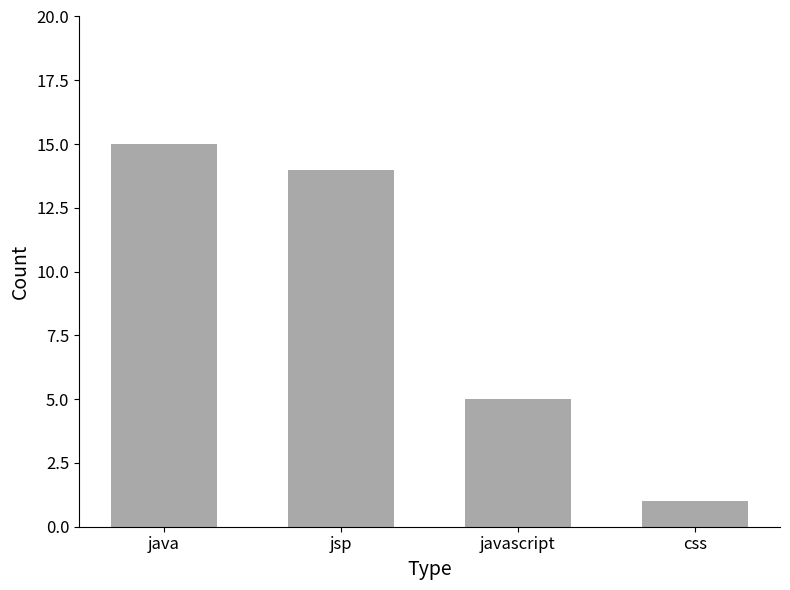

What is the sum of the values at javascript and java?

20